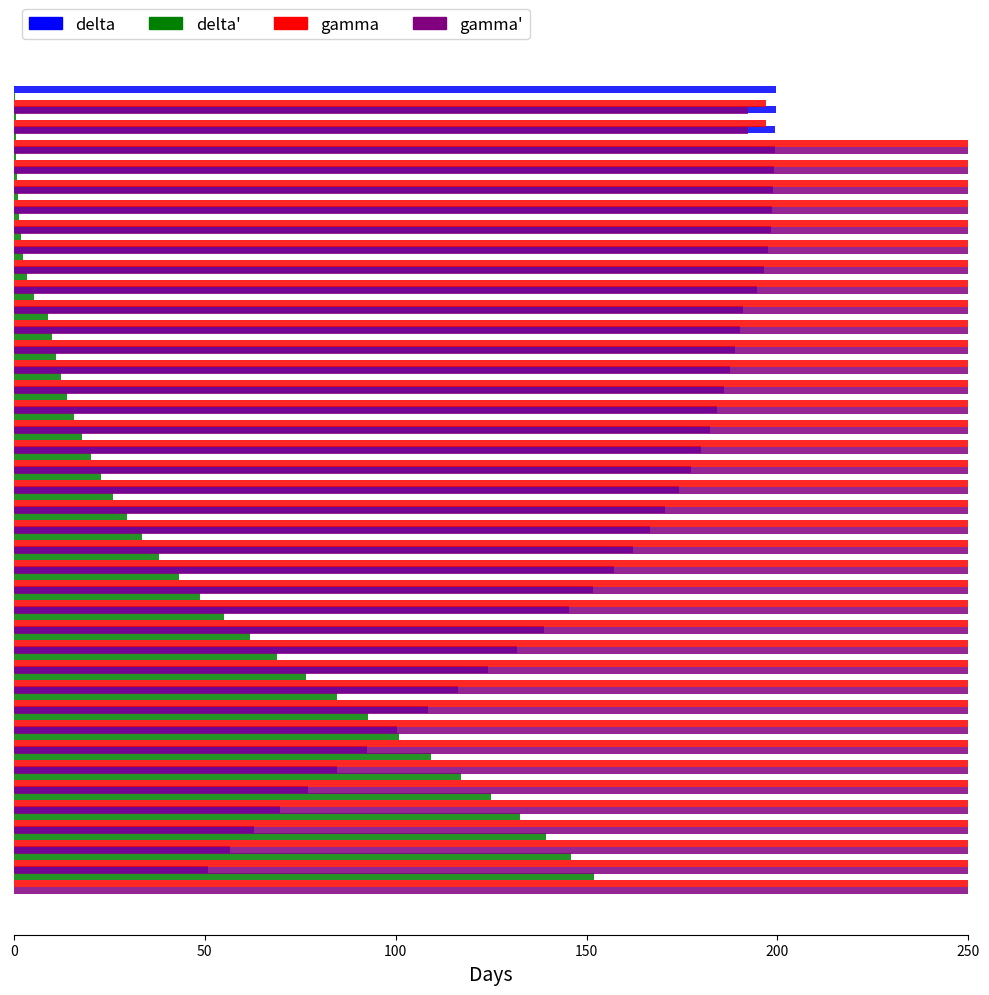

Reading right to left, what are all the values shown in this chart?

delta: 50.9	56.7	63.0	69.8	77.0	84.5	92.4	100.4	108.5	116.4	124.2	131.7	138.8	145.4	151.6	157.1	162.1	166.6	170.6	174.1	177.2	179.9	182.2	184.3	186.1	187.6	188.9	190.1	191.1	194.6	196.4	197.5	198.2	198.6	198.9	199.1	199.3	199.4	199.5	199.6
delta': 152.1	146.0	139.5	132.5	125.0	117.2	109.2	101.0	92.7	84.5	76.6	69.0	61.8	55.0	48.8	43.2	38.1	33.6	29.5	26.0	22.9	20.2	17.8	15.7	14.0	12.4	11.1	9.9	8.9	5.4	3.5	2.4	1.8	1.3	1.0	0.8	0.7	0.6	0.4	0.4
gamma: 30936.0	33004.9	34876.8	36650.2	38029.6	39113.3	39803.0	40000.0	39704.4	39014.8	37832.5	36256.2	34384.2	32216.7	29950.7	27586.2	25221.7	22955.7	20788.2	18719.2	16748.8	15073.9	13497.5	12019.7	10738.9	9655.2	8571.4	7684.7	6896.6	4137.9	2561.6	1674.9	1182.3	788.2	591.1	492.6	394.1	295.6	197.0	197.0
gamma': 31826.9	33653.8	35480.8	37019.2	38365.4	39326.9	39903.8	40000.0	39615.4	38846.2	37596.2	35961.5	34038.5	31923.1	29615.4	27307.7	24903.8	22596.2	20480.8	18461.5	16538.5	14807.7	13269.2	11826.9	10576.9	9423.1	8461.5	7596.2	6730.8	4038.5	2500.0	1634.6	1153.8	769.2	576.9	480.8	384.6	288.5	192.3	192.3